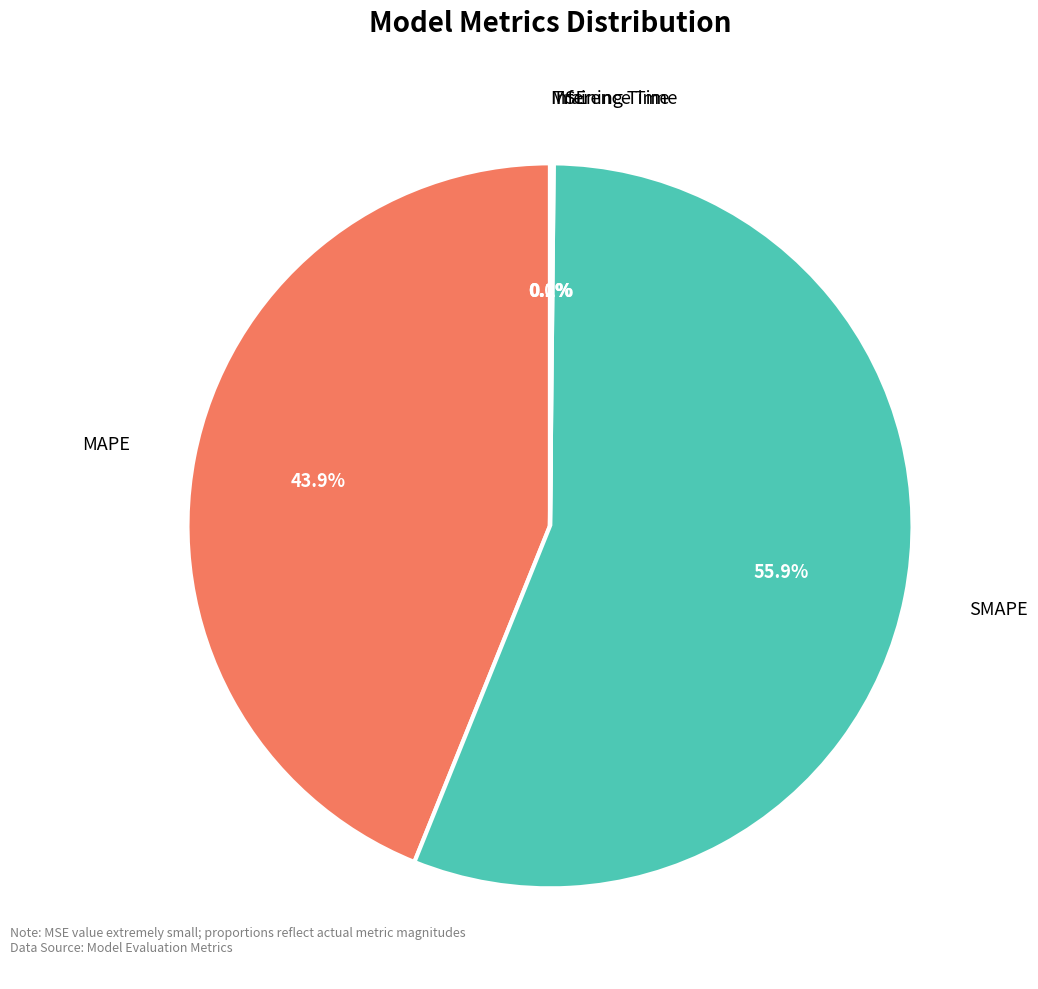

Is it true that Inference Time is 0% of the pie?

True